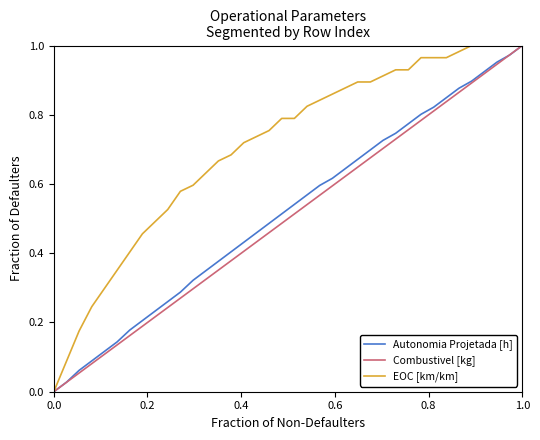

What are all the series names shown in the legend?

Autonomia Projetada [h], Combustivel [kg], EOC [km/km]